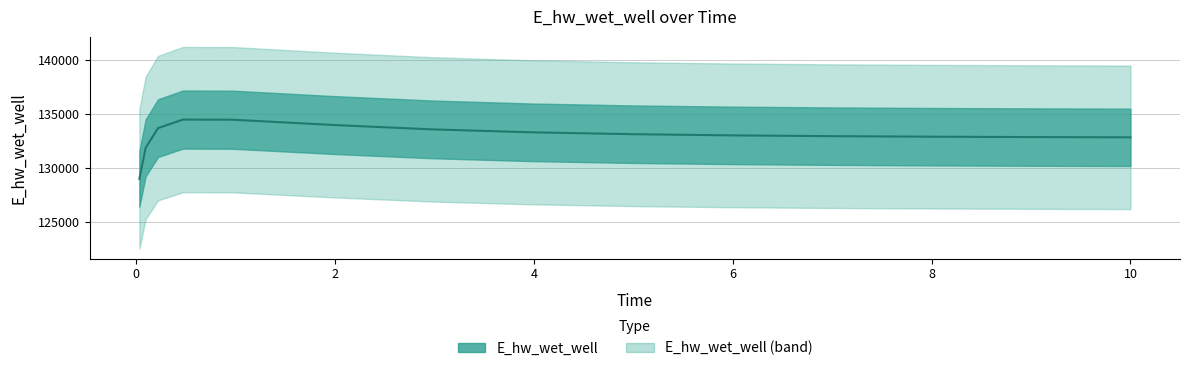

What is the approximate value at 0.96875?

134510.6